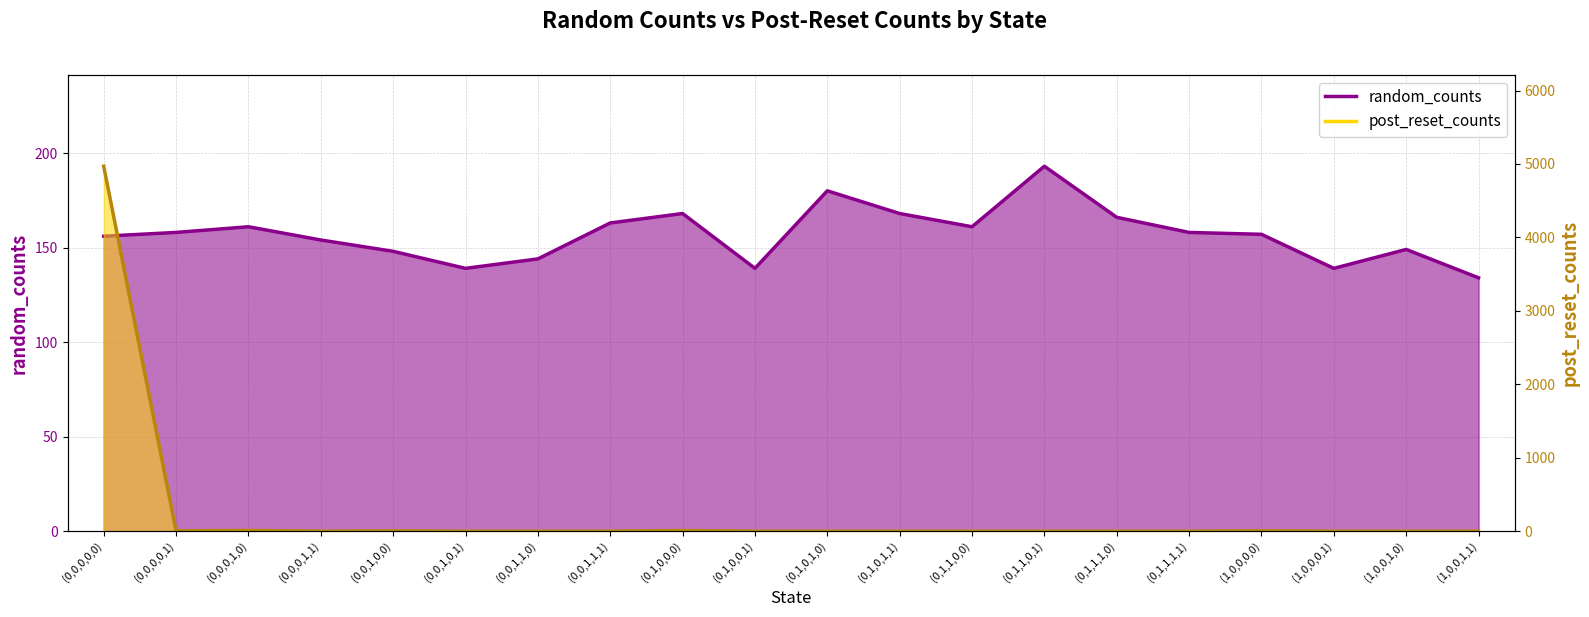

After their last crossing, which series has the higher values: post_reset_counts or random_counts?

random_counts